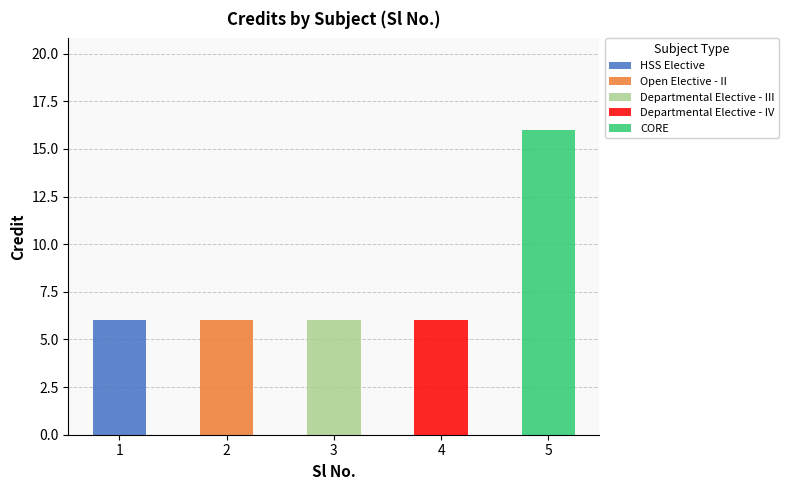

Is it true that HSS Elective equals 3 at 5?

False